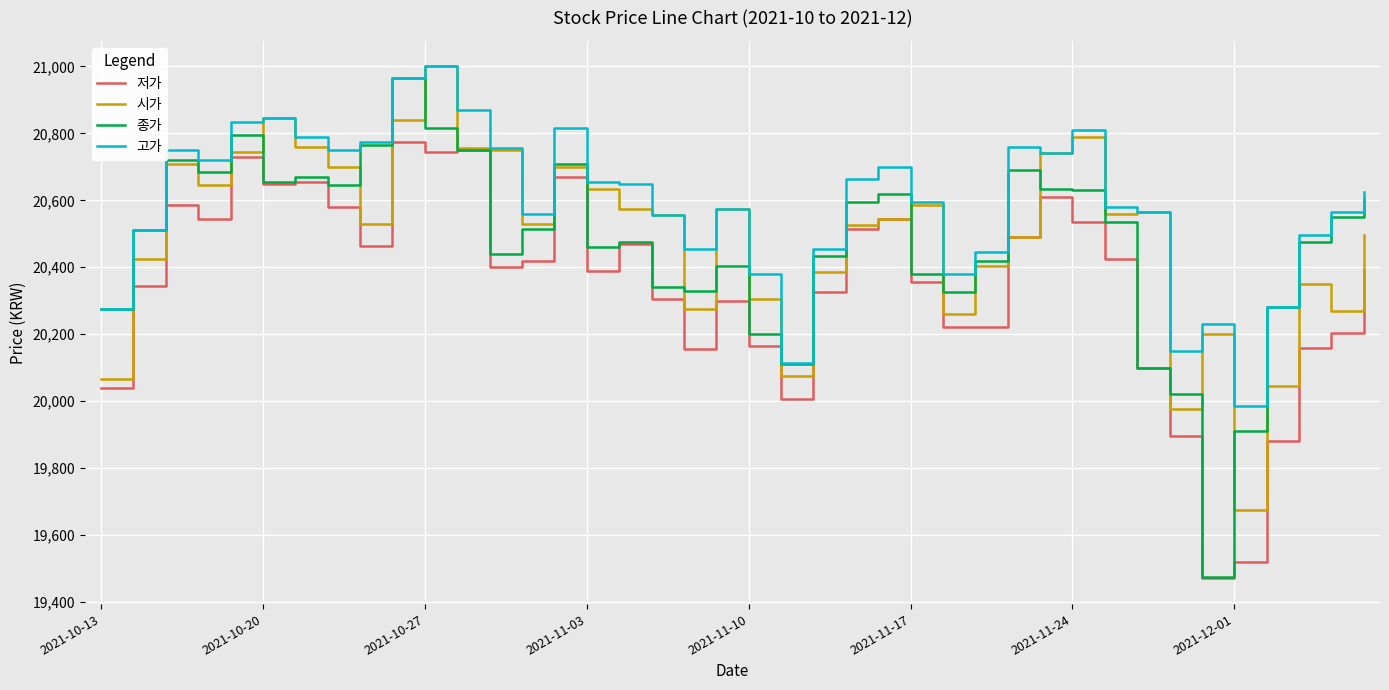

How many series are shown in this chart?

4